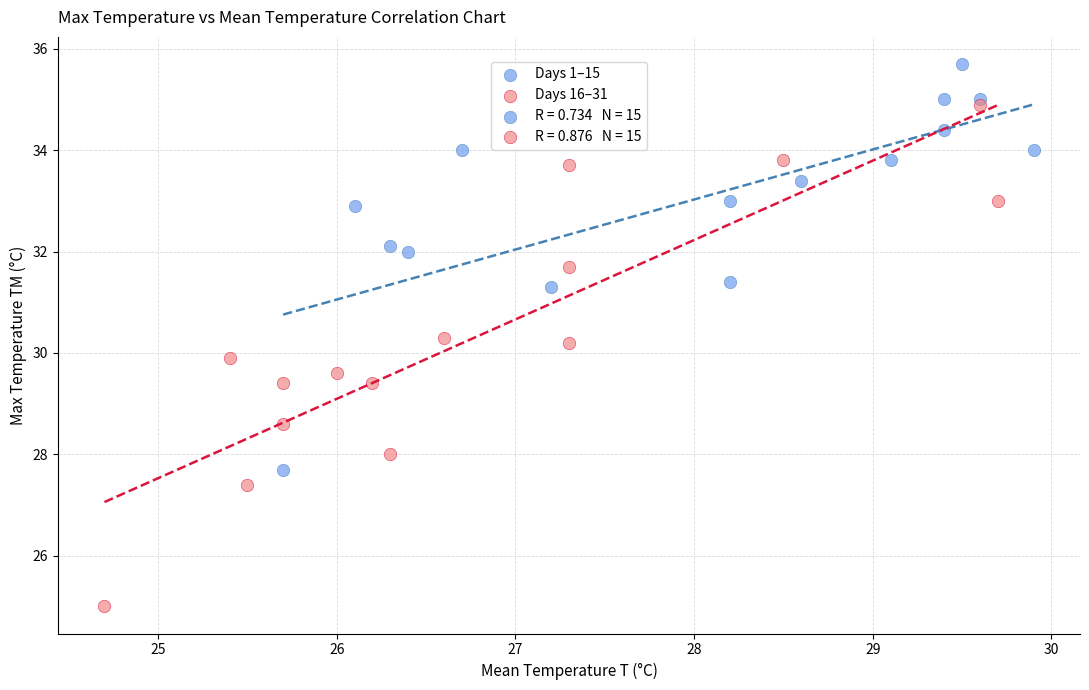

Which series reaches the maximum Y coordinate?

Days 1–15